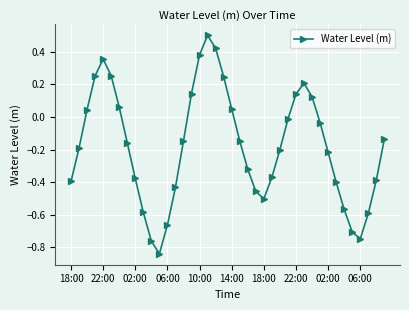

How many interior local peaks (higher than both neighbors) does the data have?

3